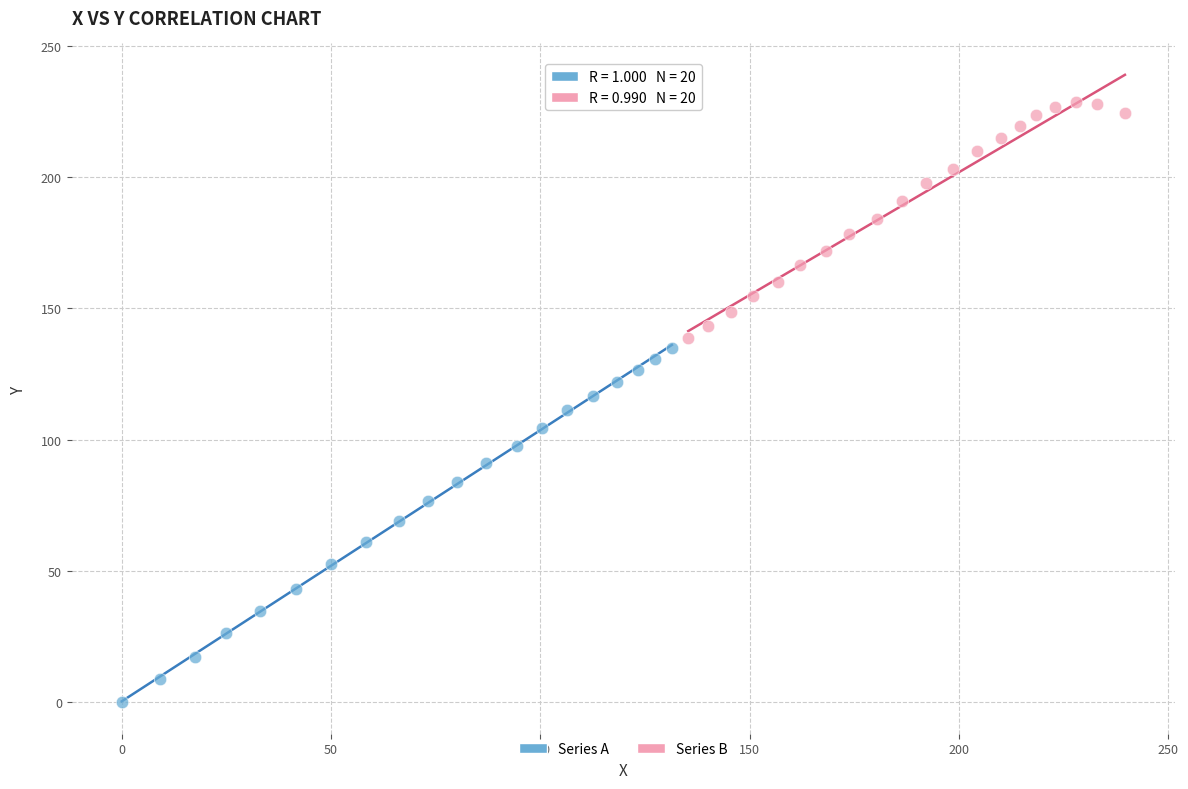

Which series reaches the minimum Y coordinate?

Series A